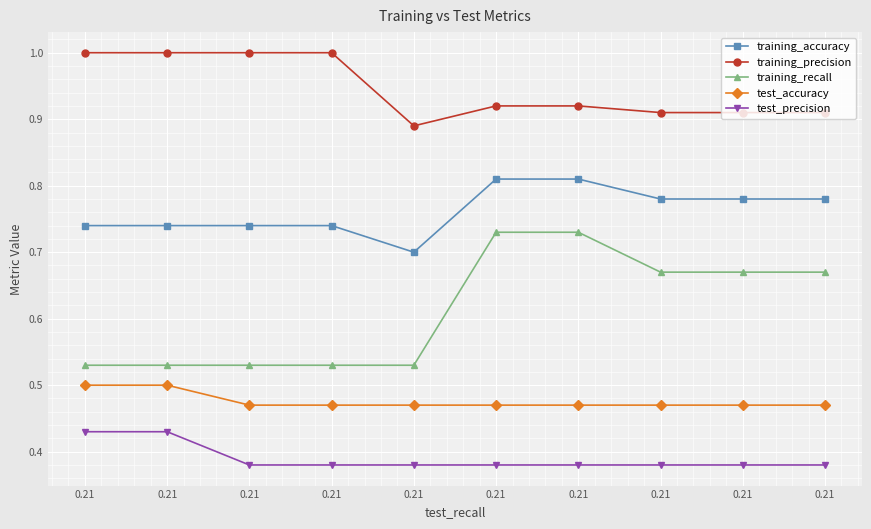

What is the total value across all series at 0.21?

3.2